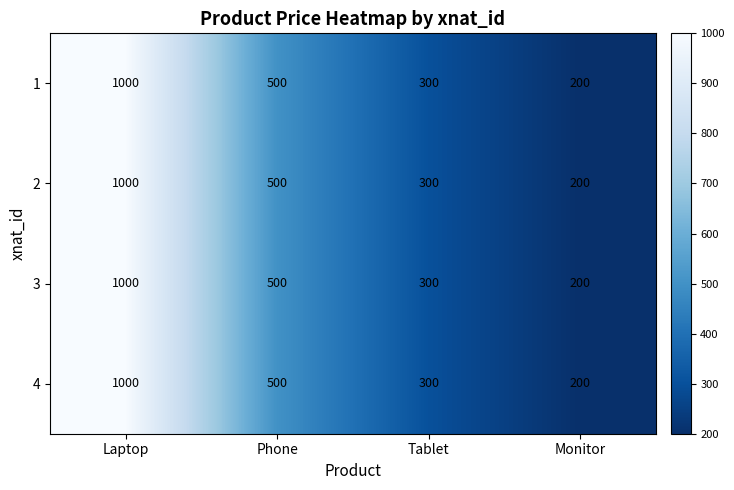

Which label corresponds to the smallest value in the chart?

Monitor